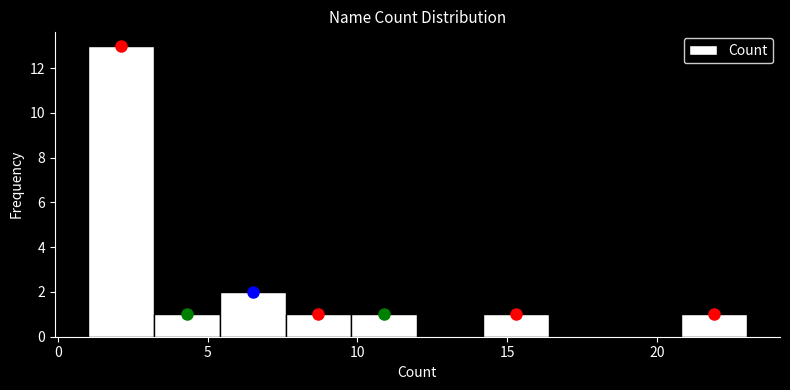

Reading left to right, transcribe this chart: for each bar, give the range it covers on the x-axis and its height. Neither the bar edges nor the heights are printed on the chart, so give them approximately, as read against the axes.

1.0 to 3.2: 13
3.2 to 5.4: 1
5.4 to 7.6: 2
7.6 to 9.8: 1
9.8 to 12.0: 1
12.0 to 14.2: 0
14.2 to 16.4: 1
16.4 to 18.6: 0
18.6 to 20.8: 0
20.8 to 23.0: 1